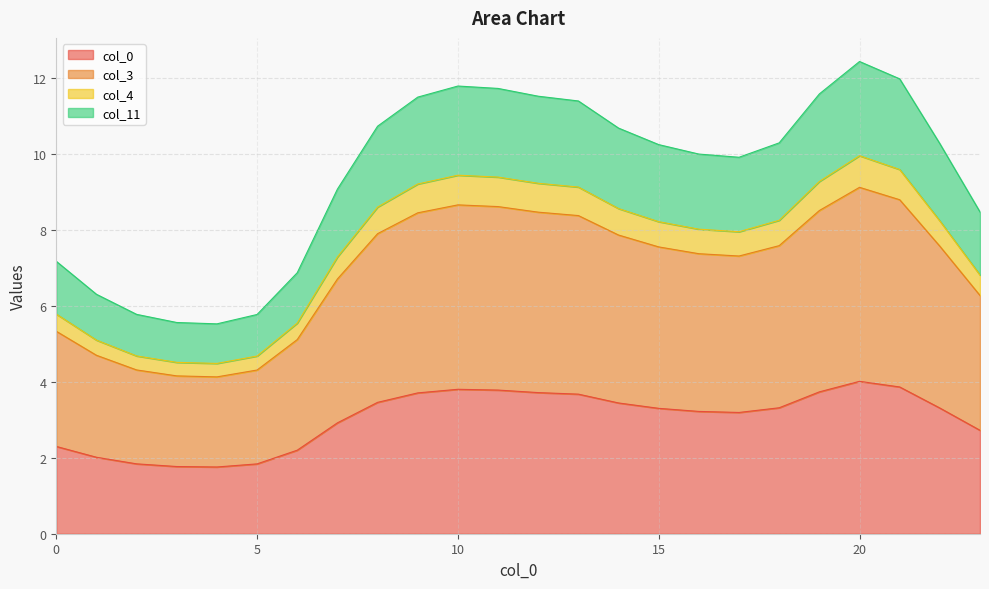

What is the difference between the col_11 values at 10 and 8?

1.1